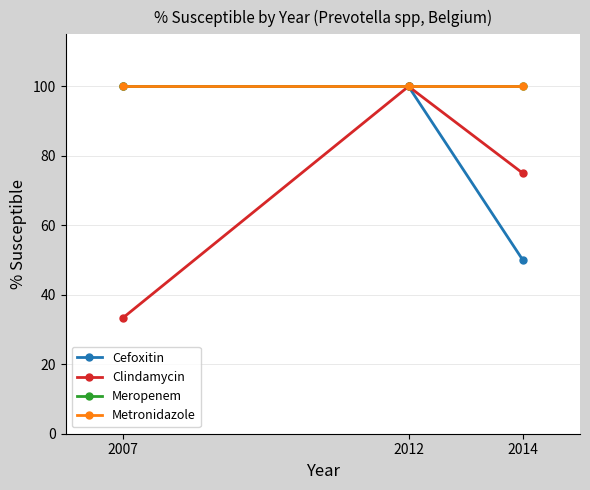

What value does the Cefoxitin series have at 2012?

100.0